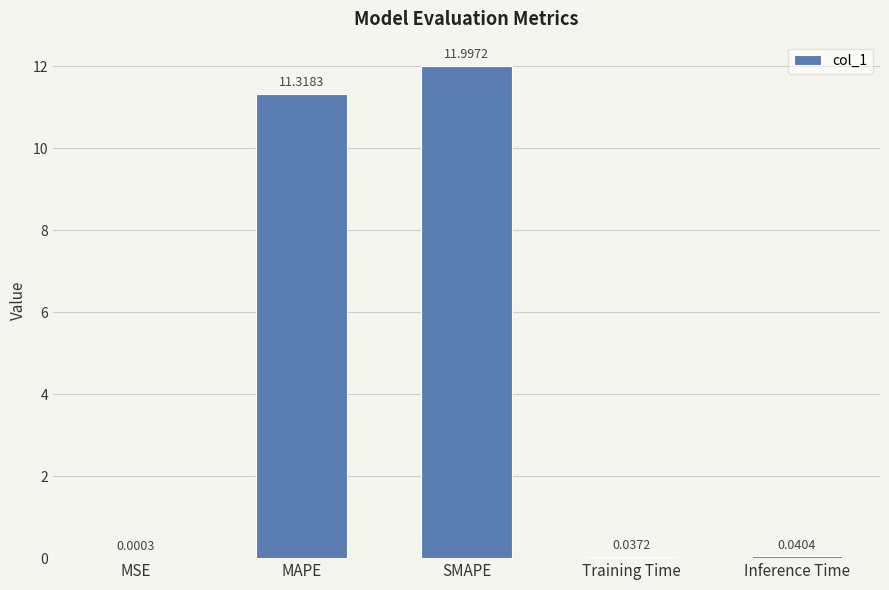

At which label is the value closest to 5?

Inference Time